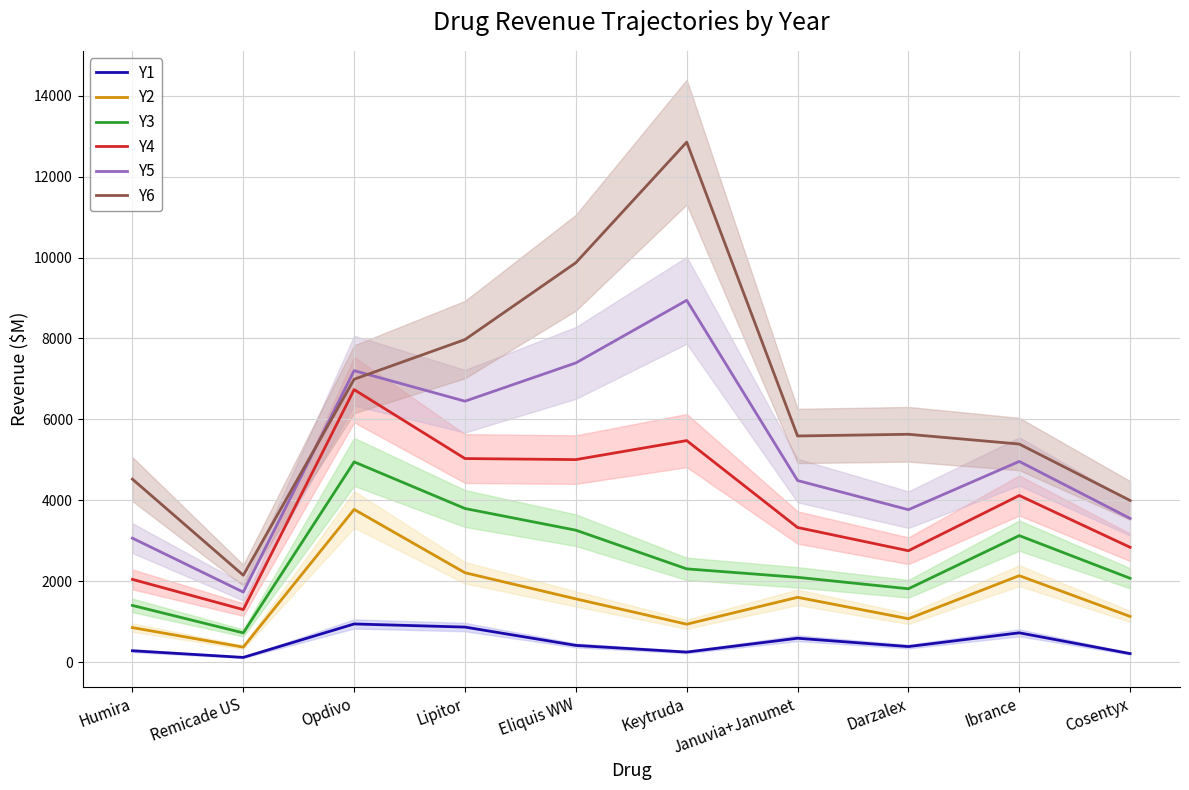

What are all the series names shown in the legend?

Y1, Y2, Y3, Y4, Y5, Y6